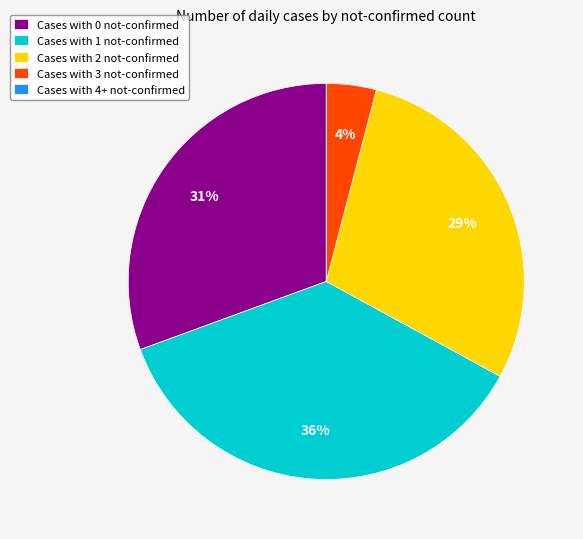

True or false: Cases with 2 not-confirmed accounts for 29% of the total.

True